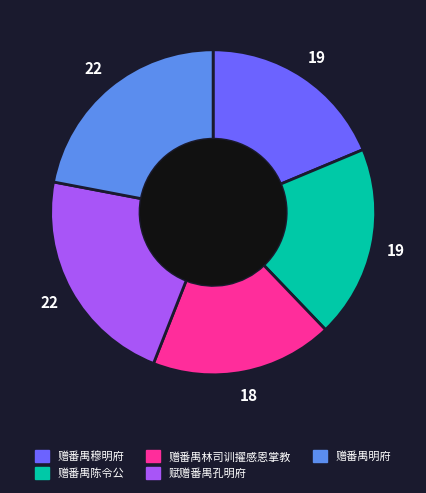

Combined, do 赠番禺明府 and 赠番禺穆明府 account for over 50%?

No